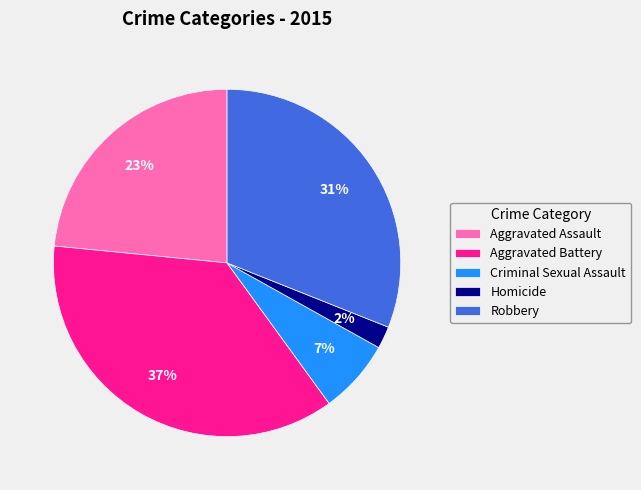

Is there a majority slice in this chart?

No